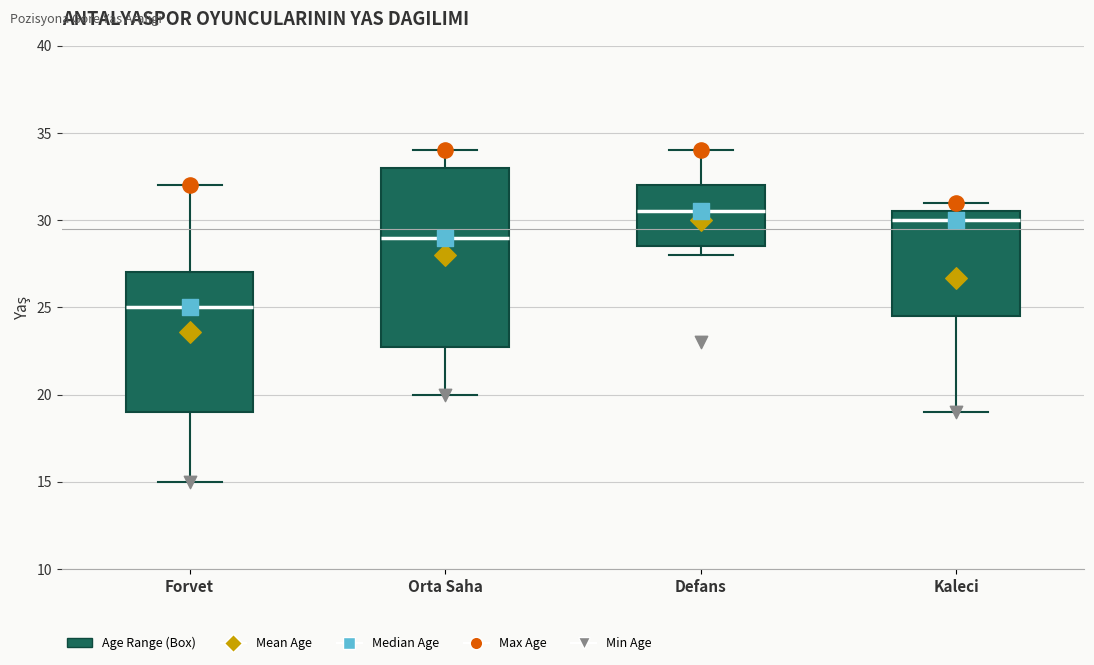

Comparing the boxes themselves (not the whiskers), which one is the tallest?

Orta Saha